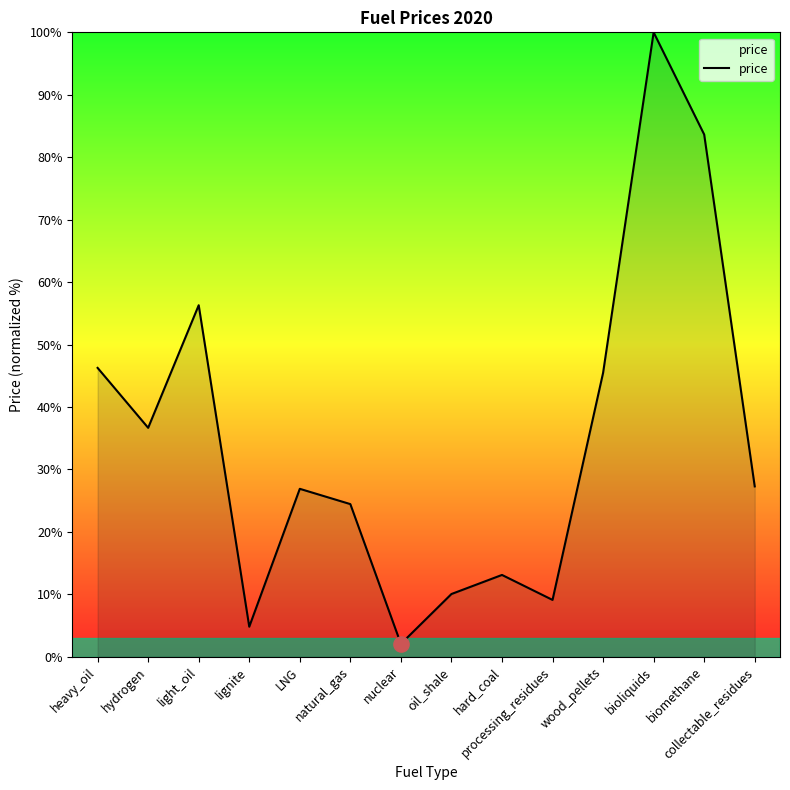

Approximately how many times larger is the value at light_oil compared to biomethane?

0.7